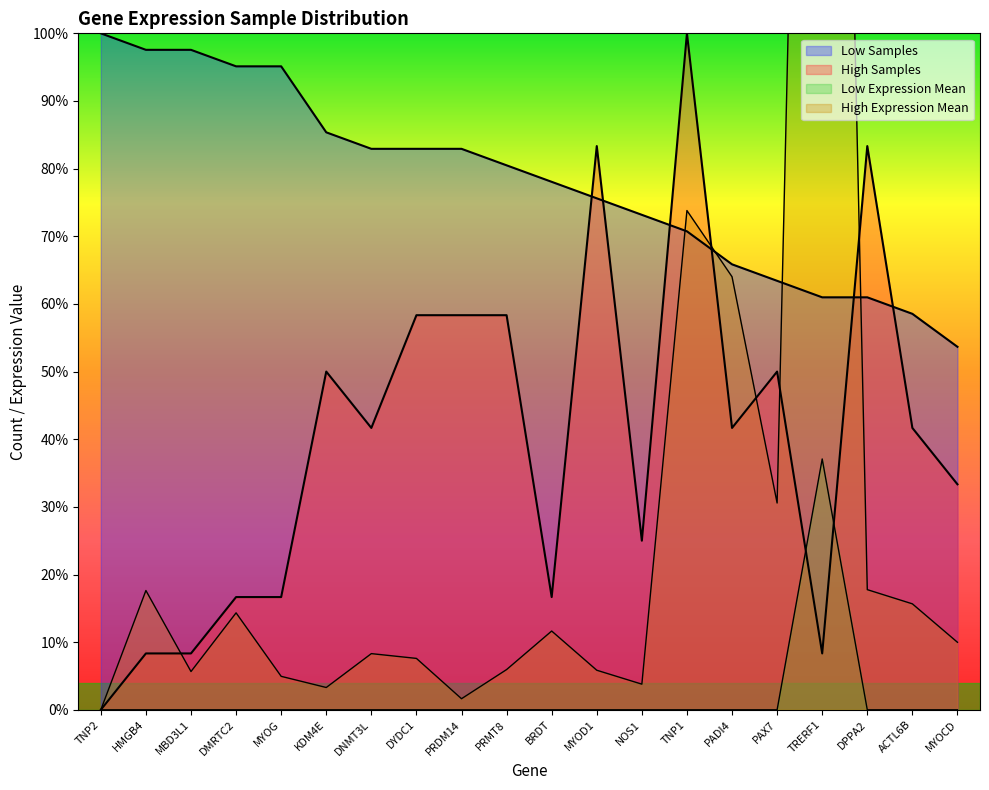

How many lines are shown in the chart?

4